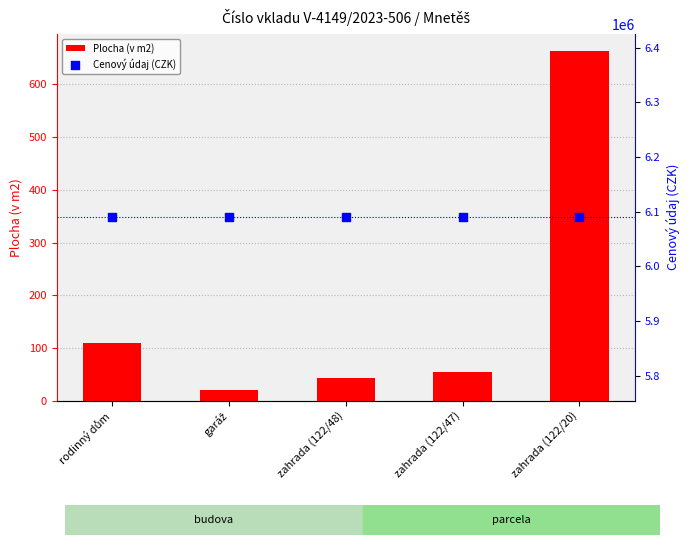

What is the total value across all series at garáž?

6090021